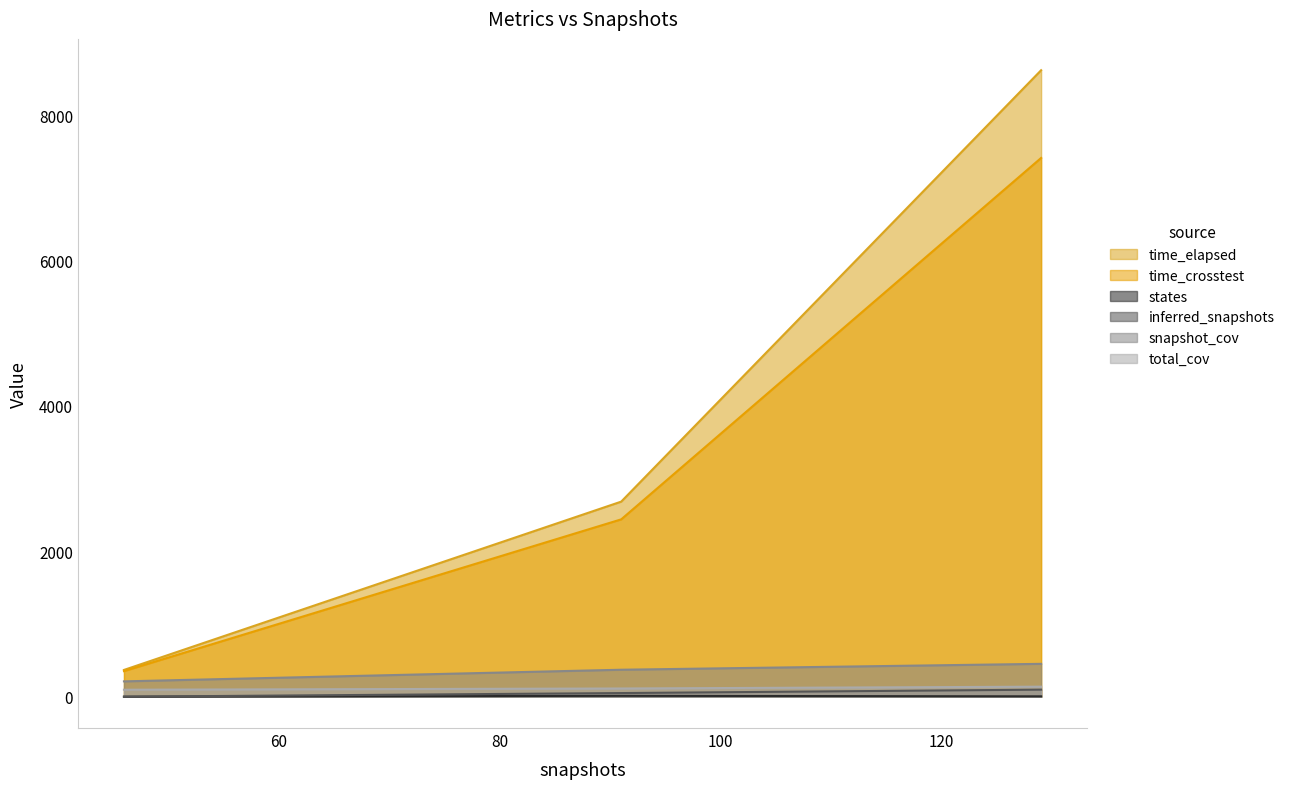

How many total_cov values are between 96 and 138?

3